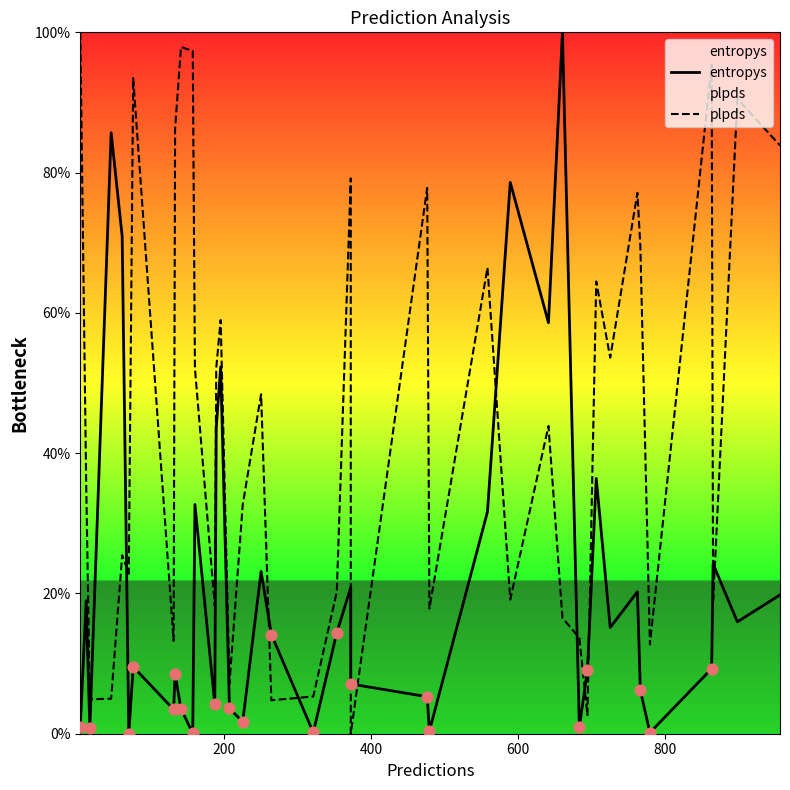

What are all the series names shown in the legend?

entropys, plpds